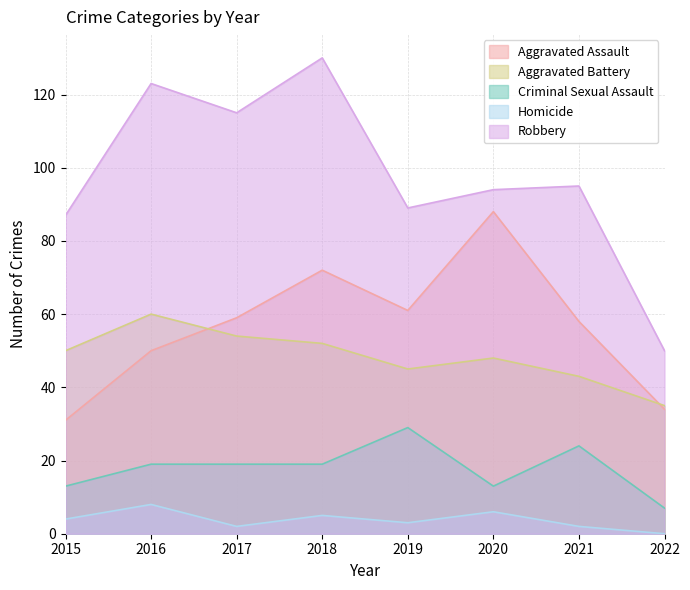

Count the number of data series in this chart.

5